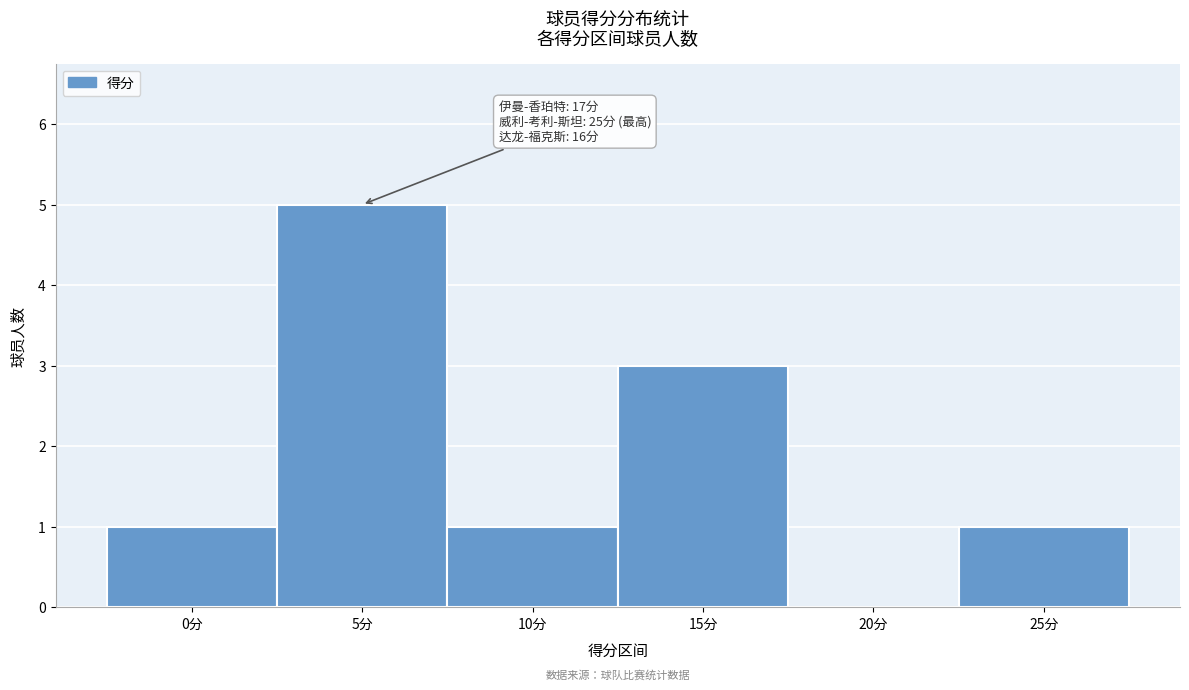

Reading left to right, transcribe all the data shown in this chart.

0分=1	5分=5	10分=1	15分=3	20分=0	25分=1